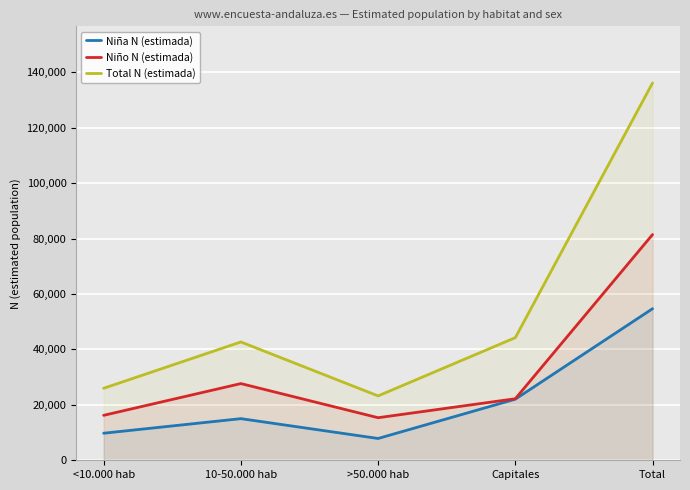

The Niña N (estimada) series shows 15026 at 10-50.000 hab. True or false?

True